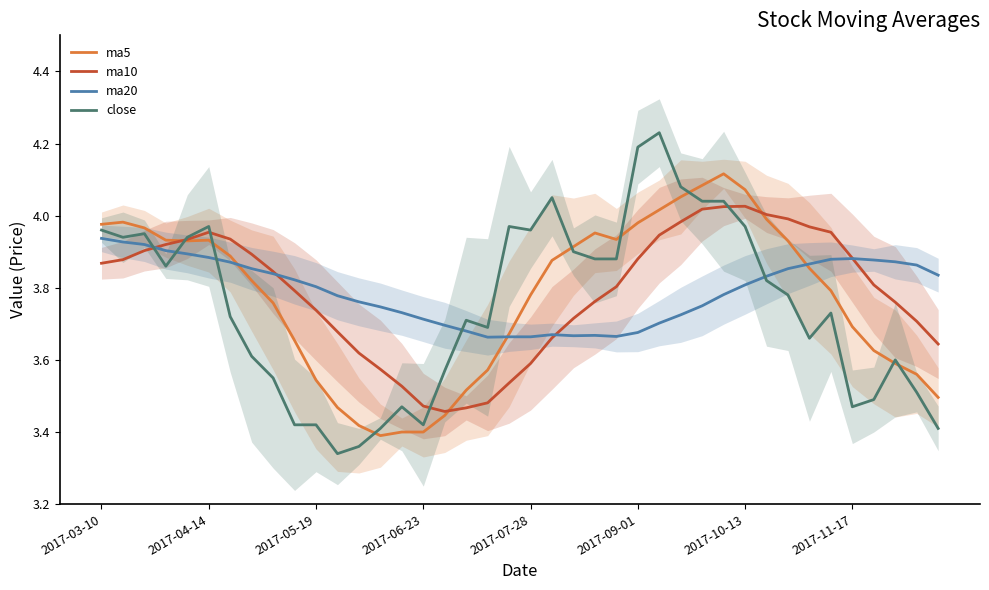

What is the difference between the highest and lowest values at 31?

0.2